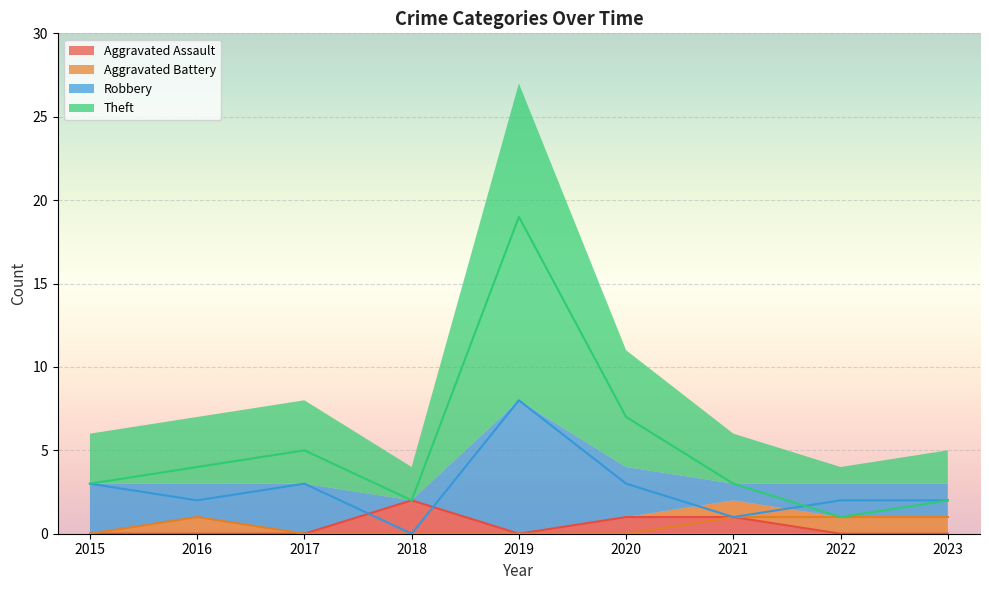

True or false: Robbery and Aggravated Assault intersect in this chart.

True